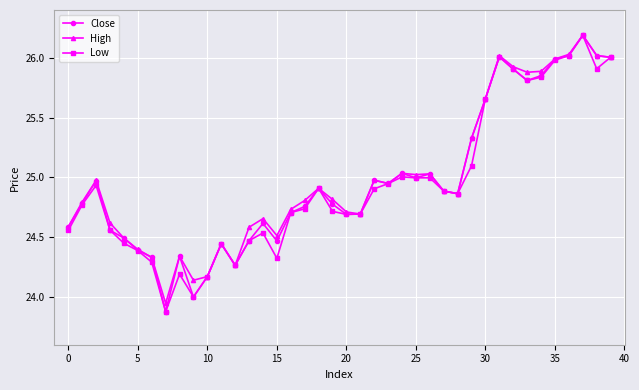

Does the chart display data point markers on the line(s)?

Yes